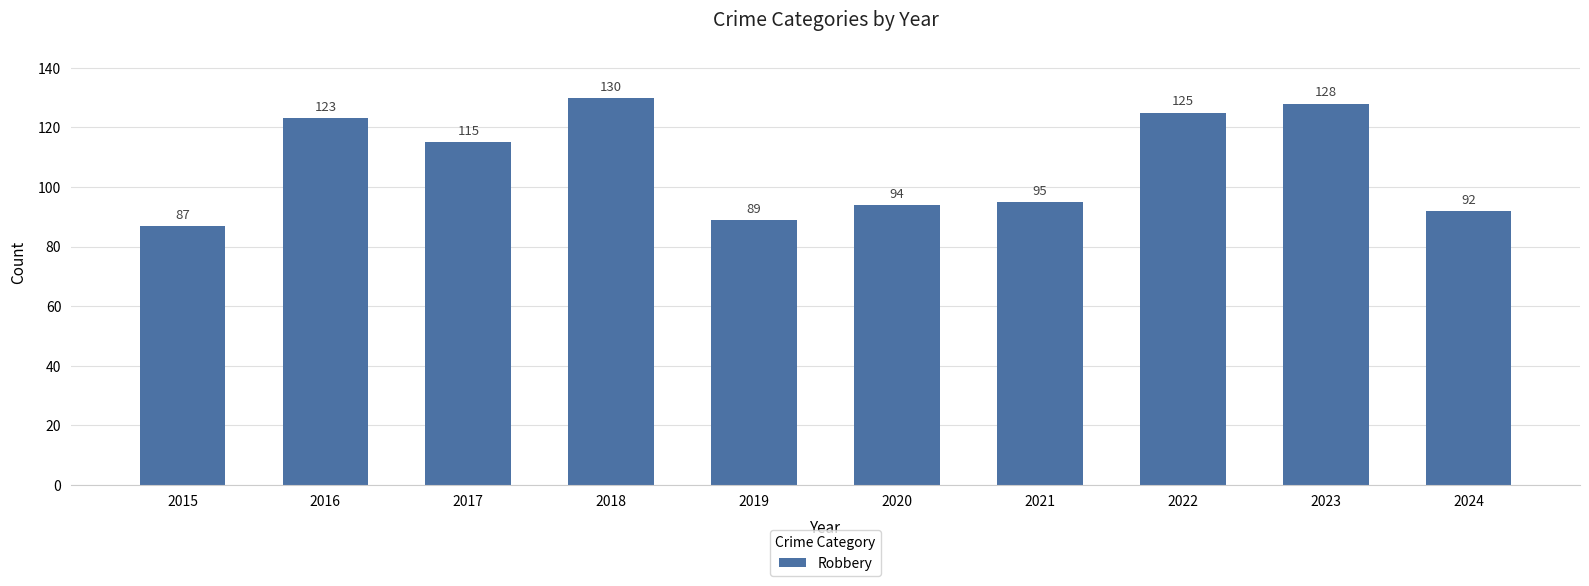

Between 2016 and 2021, which is larger?

2016